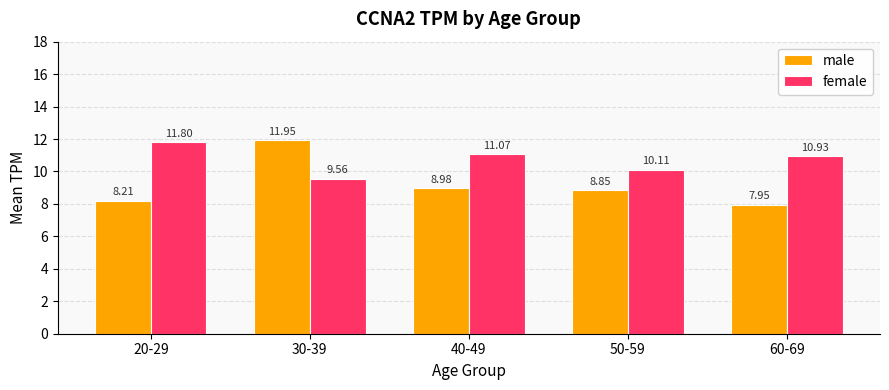

True or false: female has a value of 9.6 at 30-39.

True